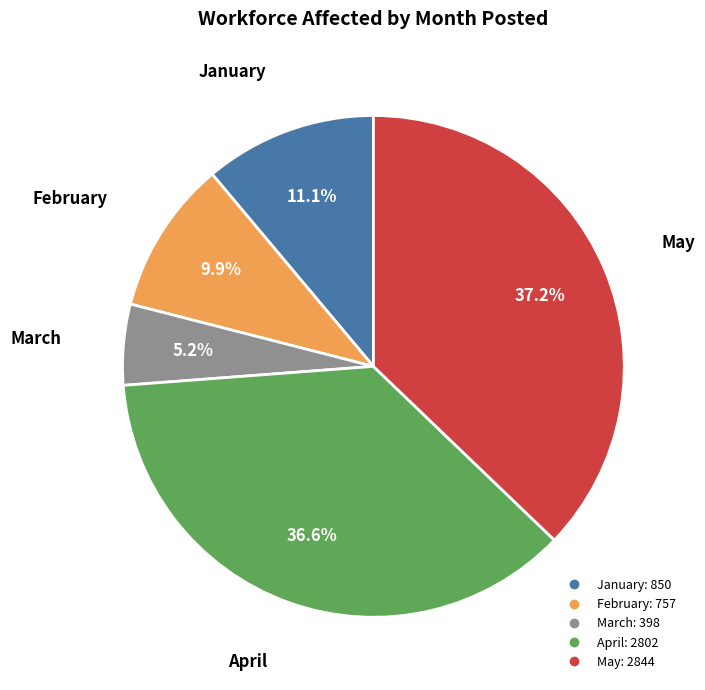

Is there a majority slice in this chart?

No